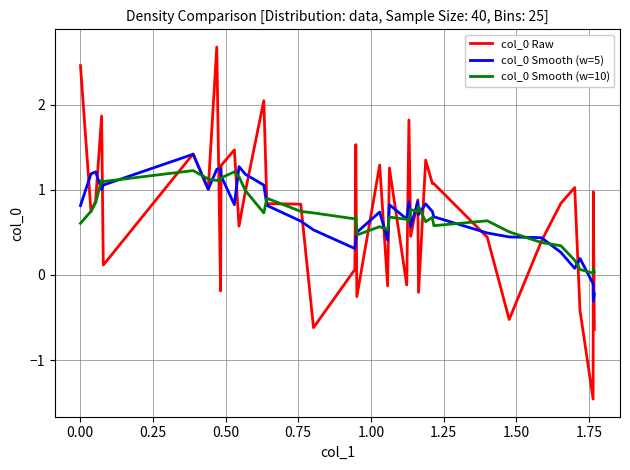

At how many categories does at least one series exceed 1?

22